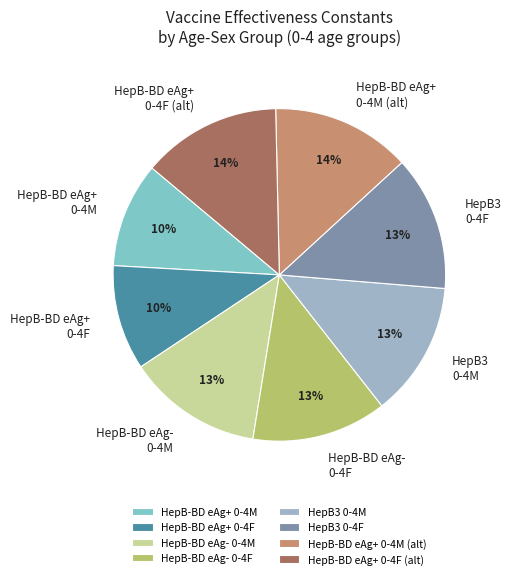

The HepB-BD eAg+ 0-4F slice represents 16% of the pie. True or false?

False